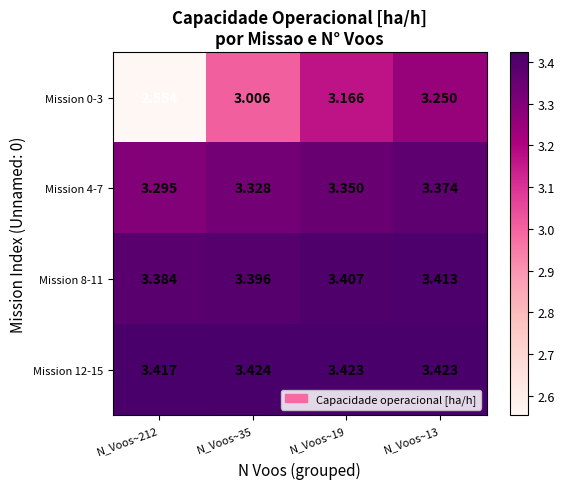

At how many categories does at least one series exceed 3?

4